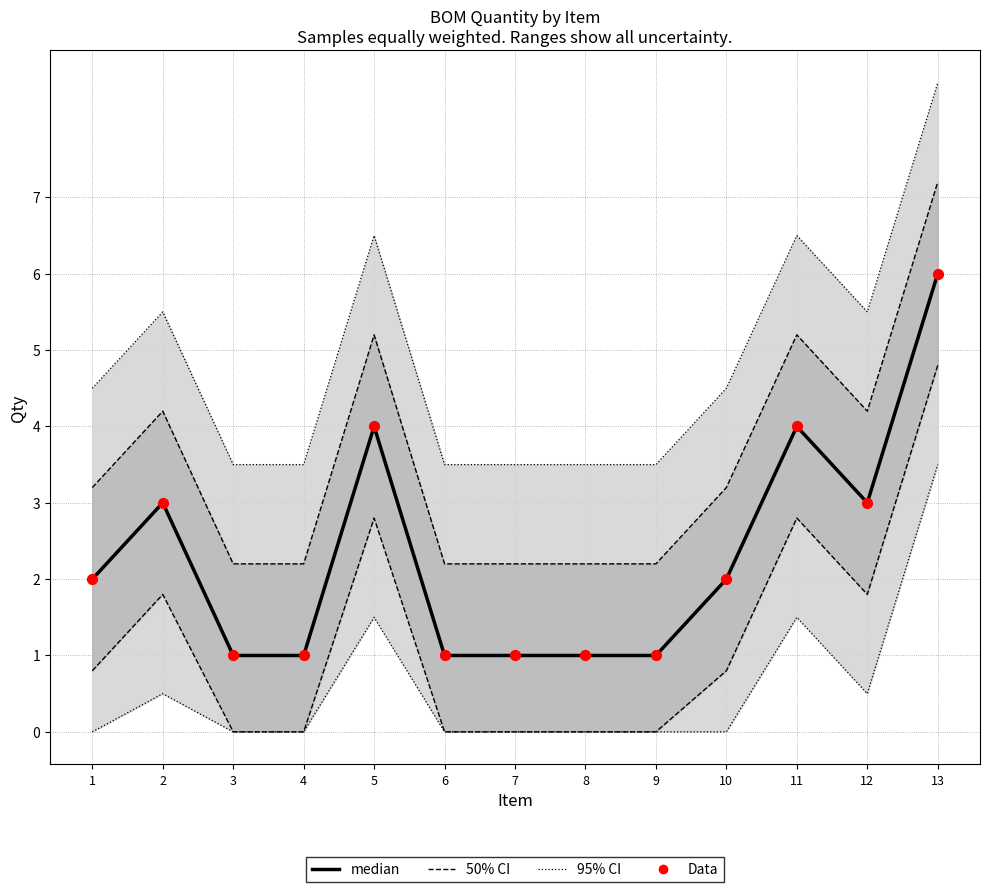

Which series contains the highest Y value?

95% CI